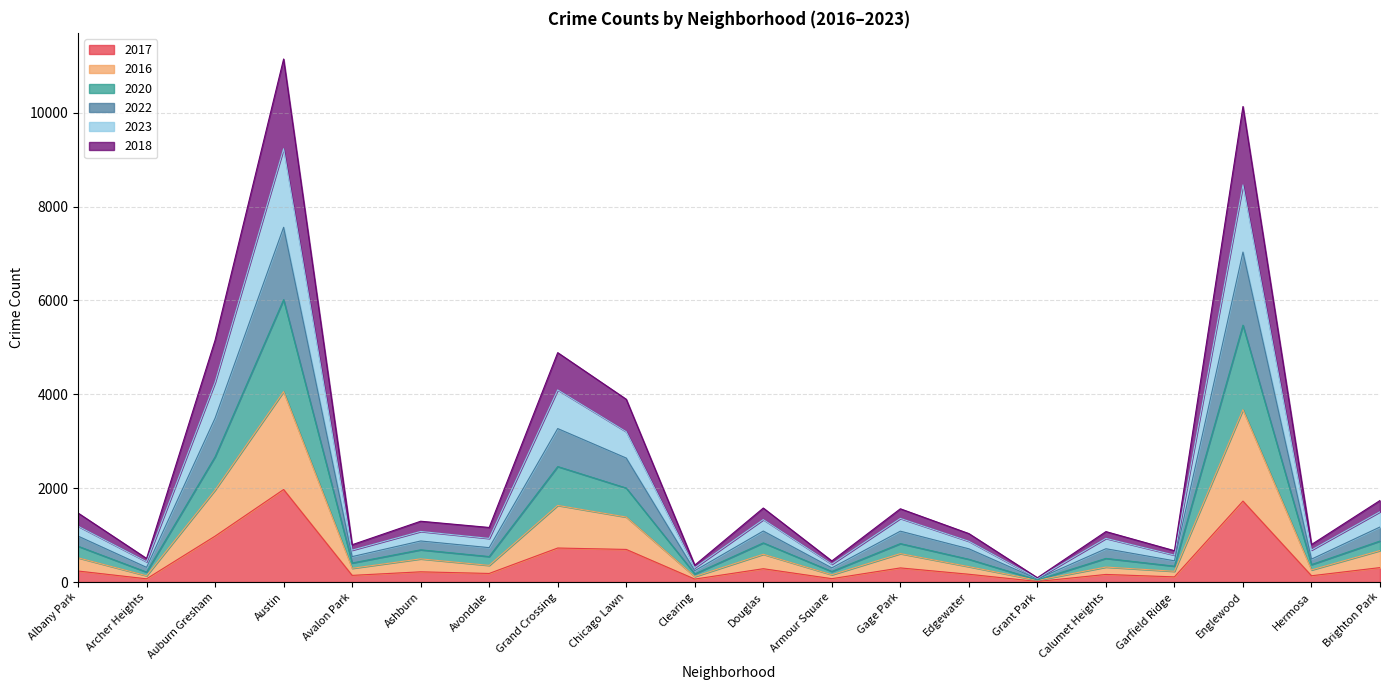

What are all the series names shown in the legend?

2017, 2016, 2020, 2022, 2023, 2018